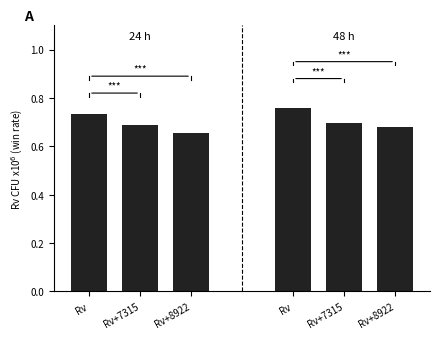

Is it true that 24 h equals 0.4 at Rv+8922?

False